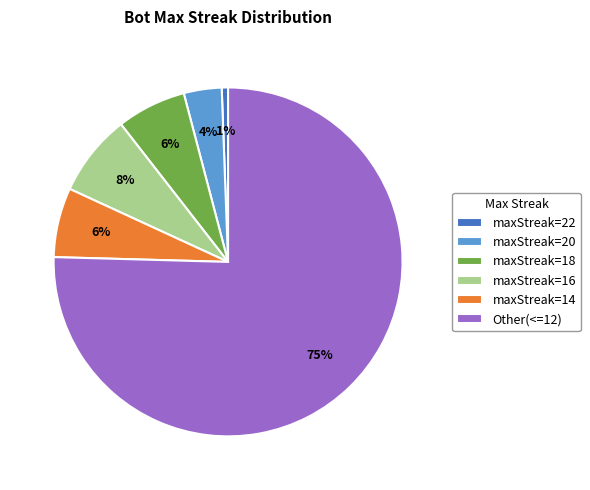

Between maxStreak=16 and maxStreak=18, which is larger?

maxStreak=16